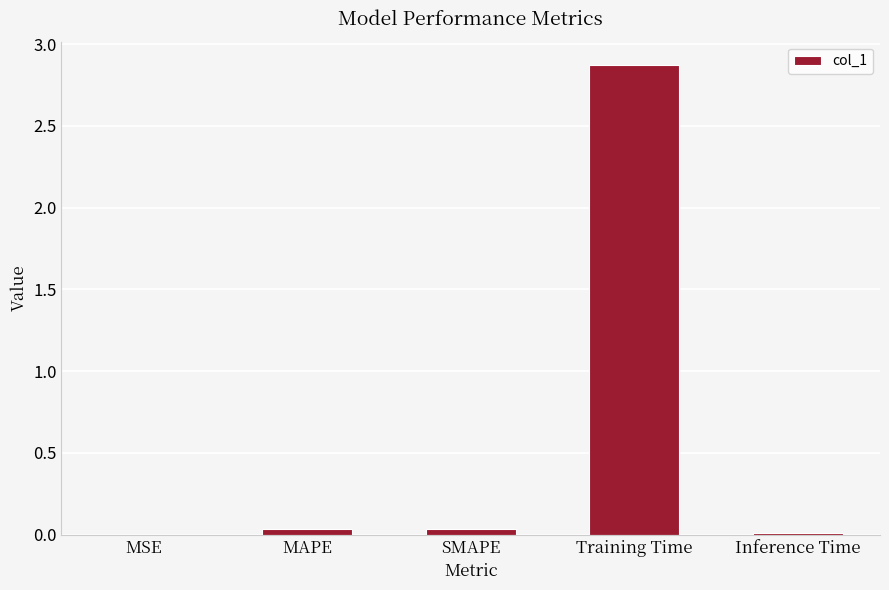

What is the greatest value displayed?

2.9